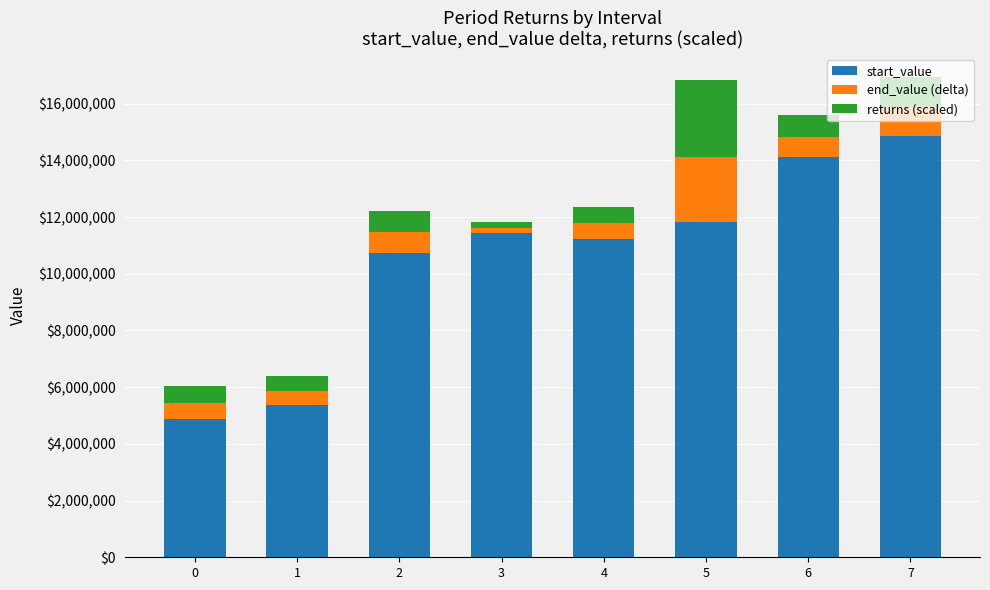

What is the total value across all series at 7?

16927190.6